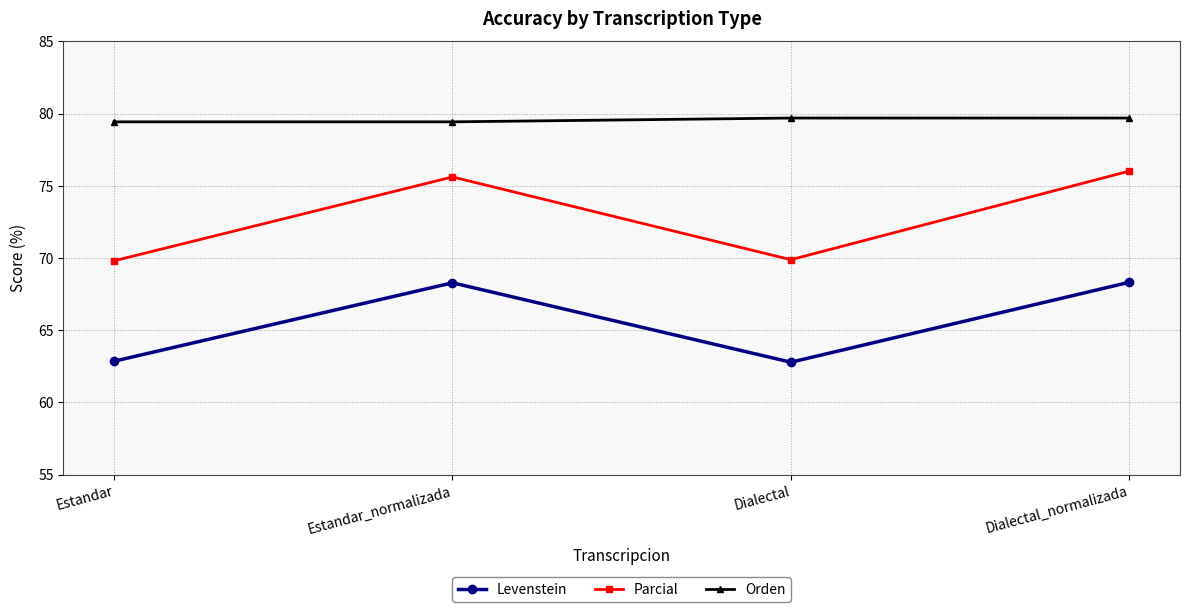

Rank the series by their maximum value, from highest to lowest.

Orden, Parcial, Levenstein